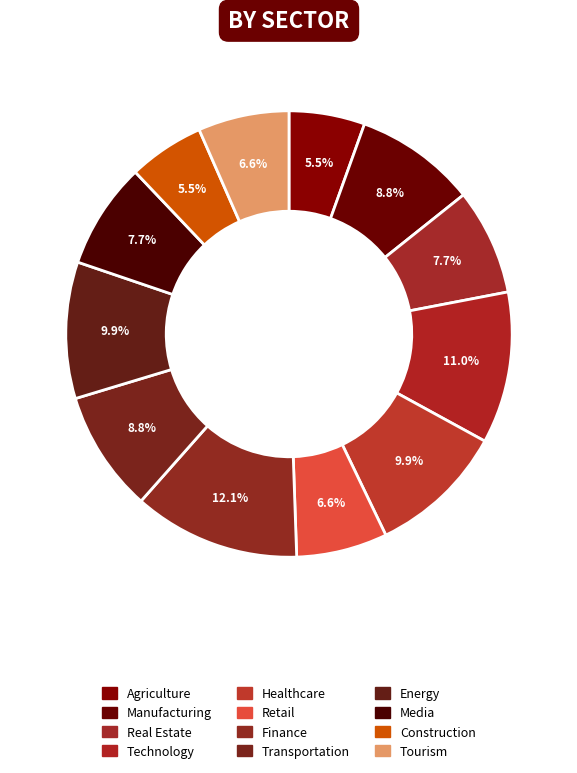

Is Healthcare the majority of the pie?

No